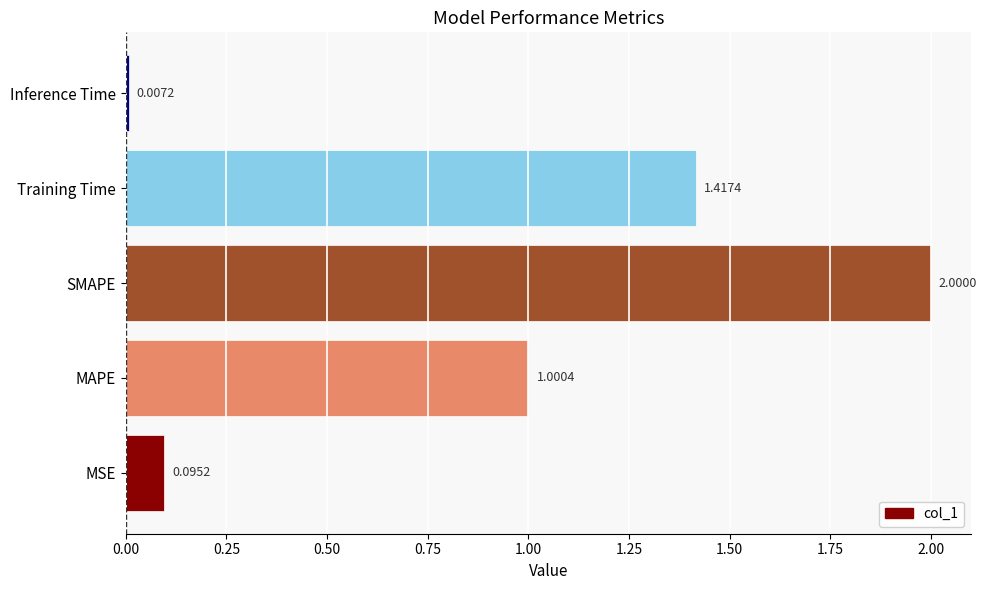

Are the bars horizontal?

Yes